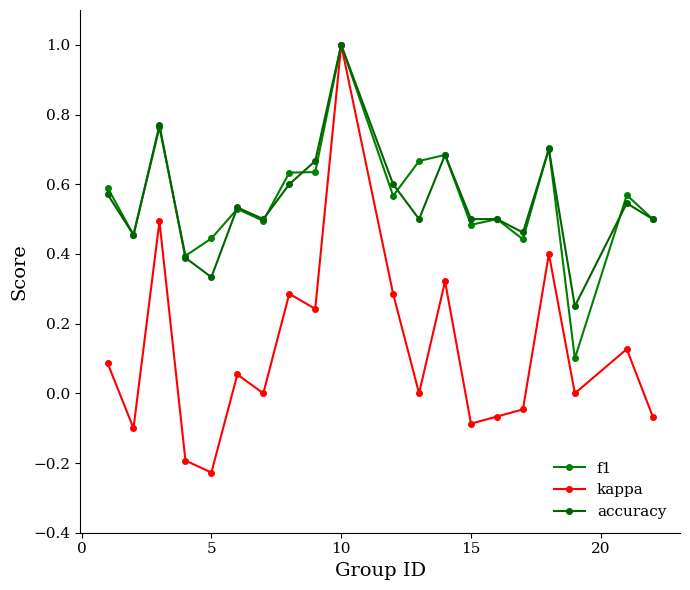

Which series has the largest range (max minus min)?

kappa